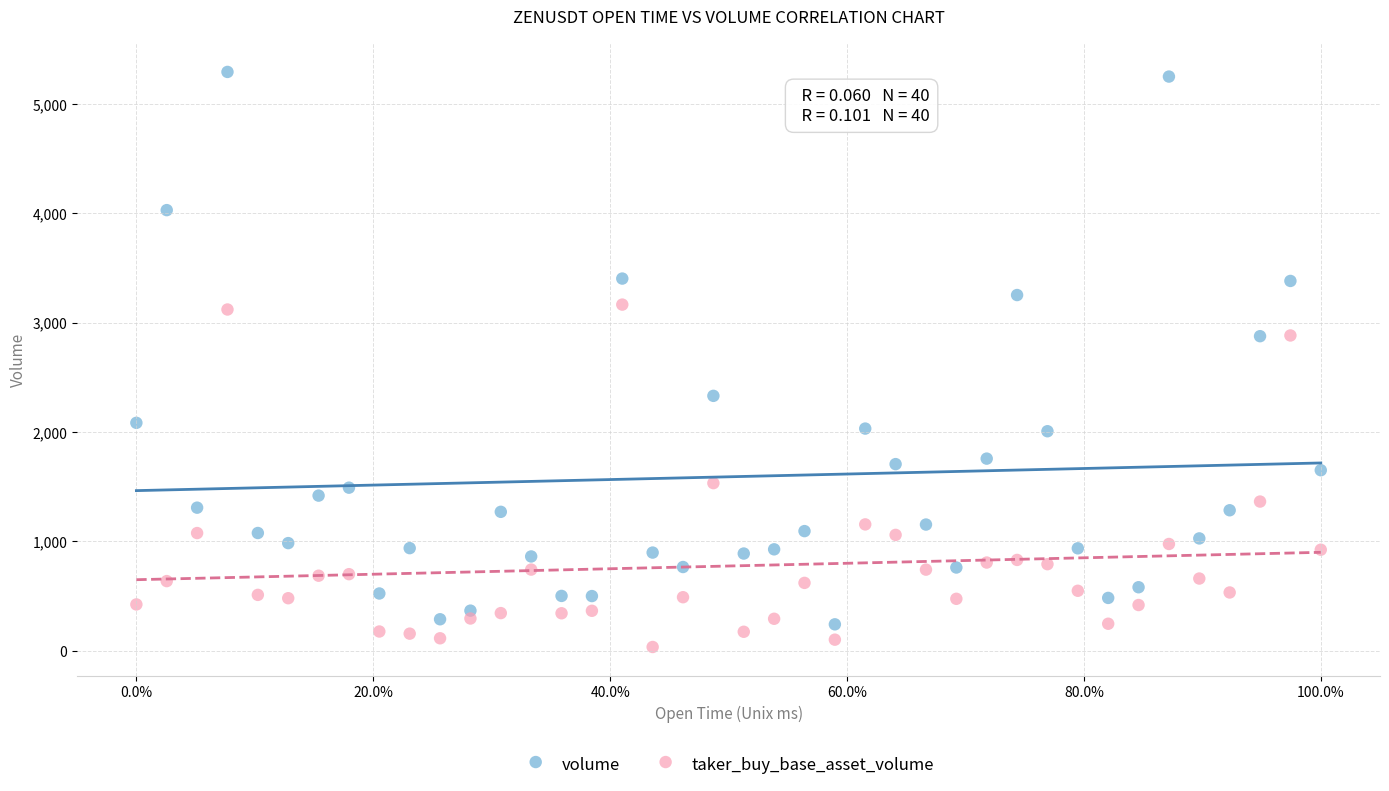

Across all data points, what is the range of X values (max minus min)?

1.0